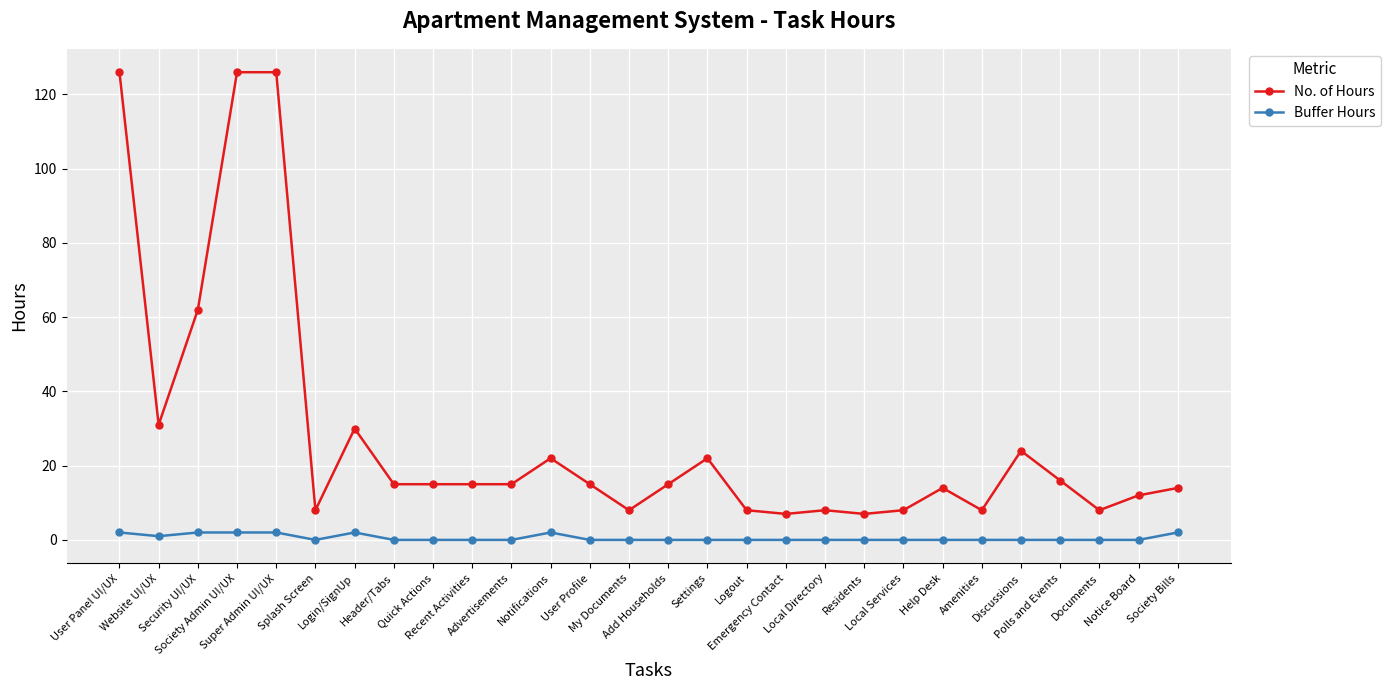

Which series changed the most between Documents and Notice Board?

No. of Hours